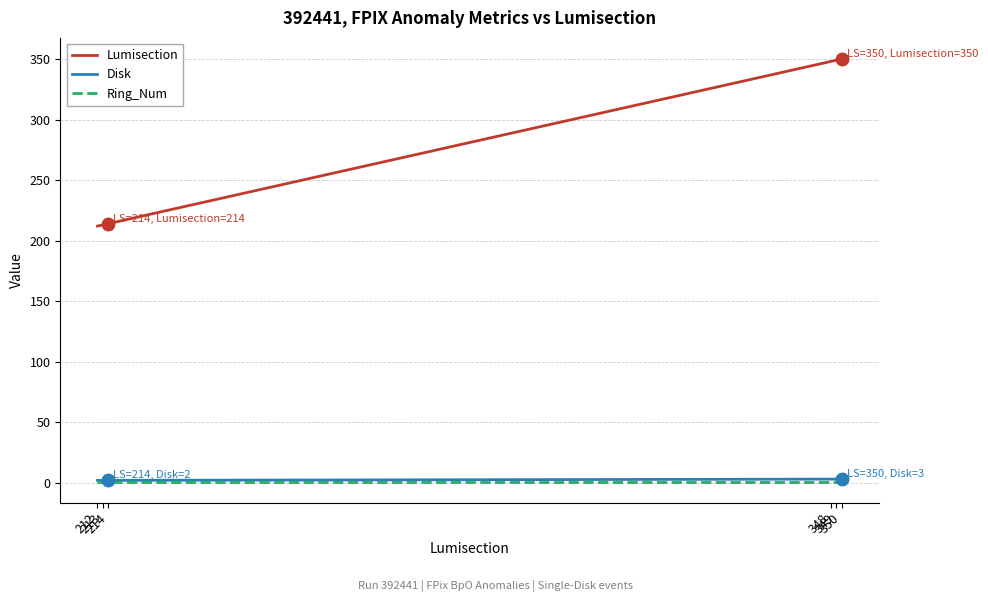

What is the total value across all series at 350?

354